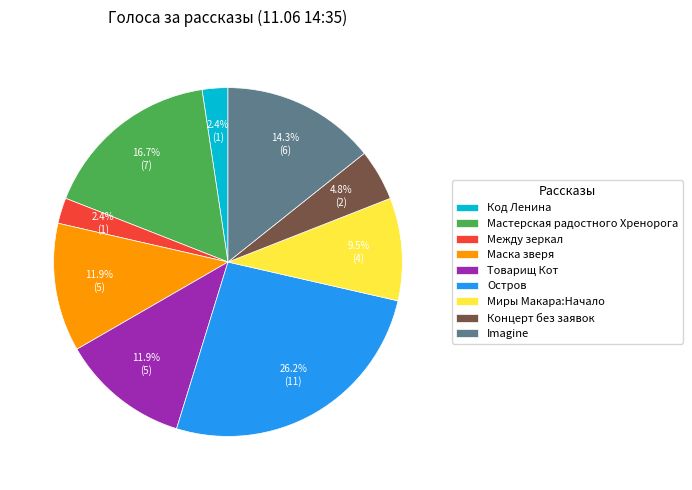

What portion of the pie excludes Код Ленина?

97.6%